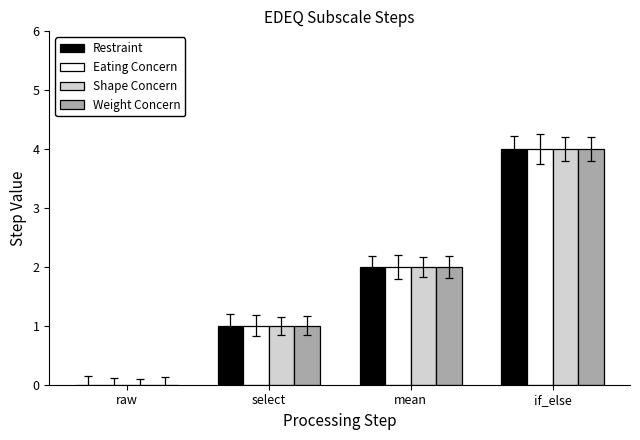

What is the sum of all Shape Concern values?

7